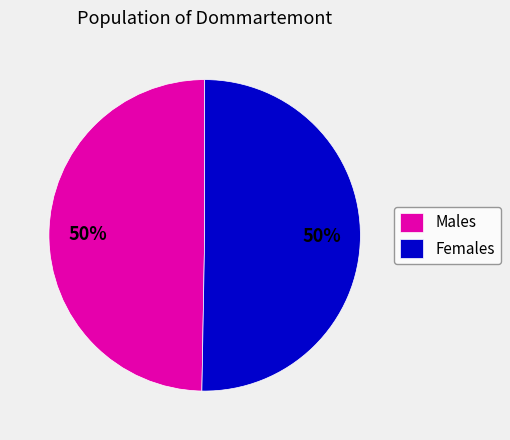

What is the ratio of the value at Males to the value at Females?

1.0